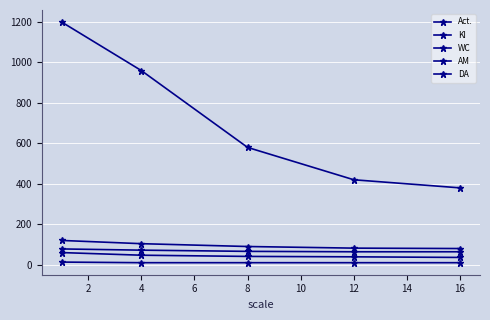

Rank the series by their maximum value, from lowest to highest.

DA, Act., AM, KI, WC